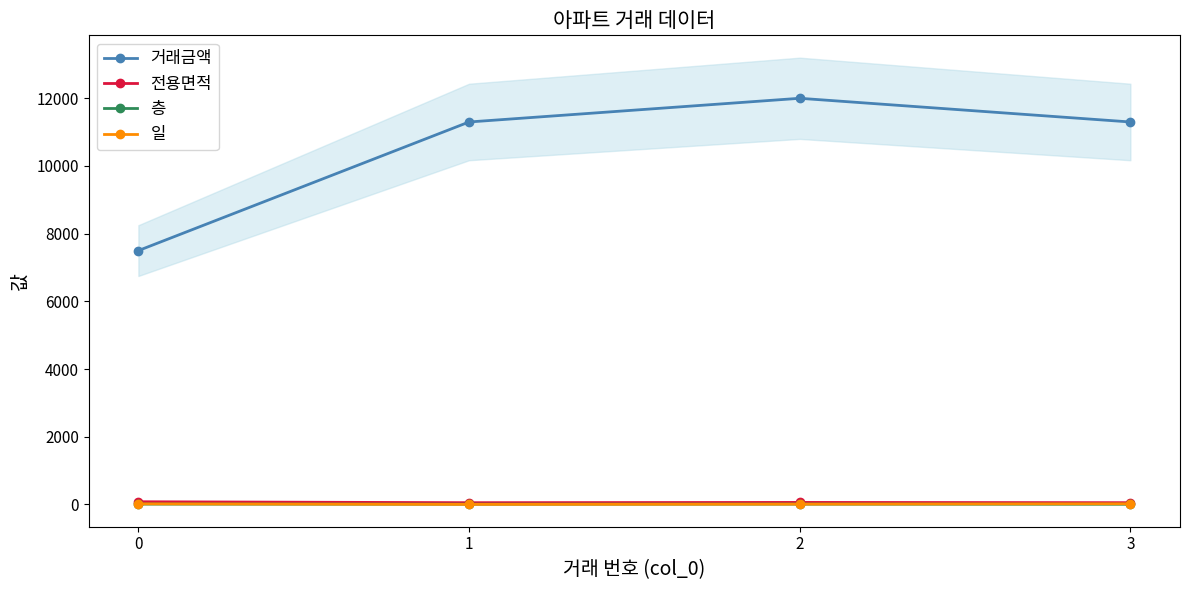

What are all the series names shown in the legend?

거래금액, 전용면적, 층, 일